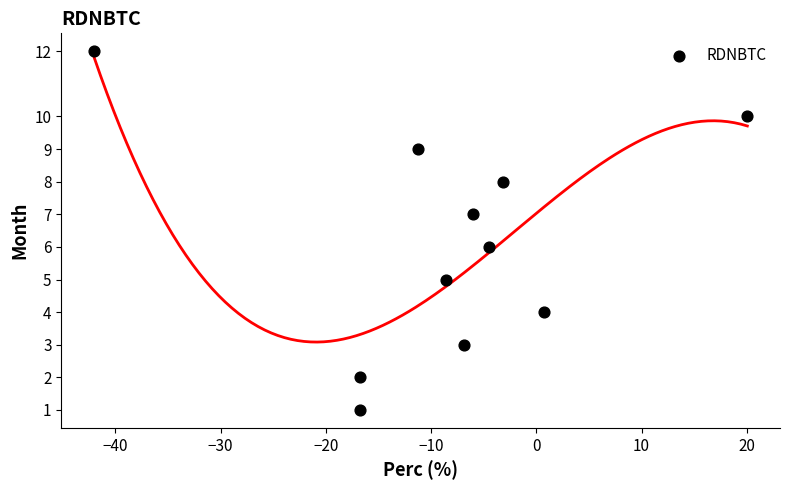

What is the range of Y values (max minus min)?

11